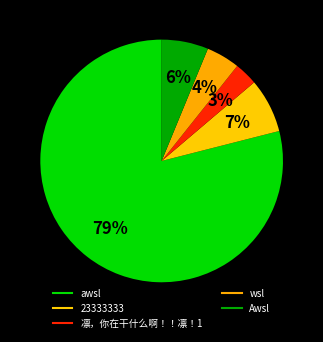

To the nearest percent, what portion does wsl represent?

4%